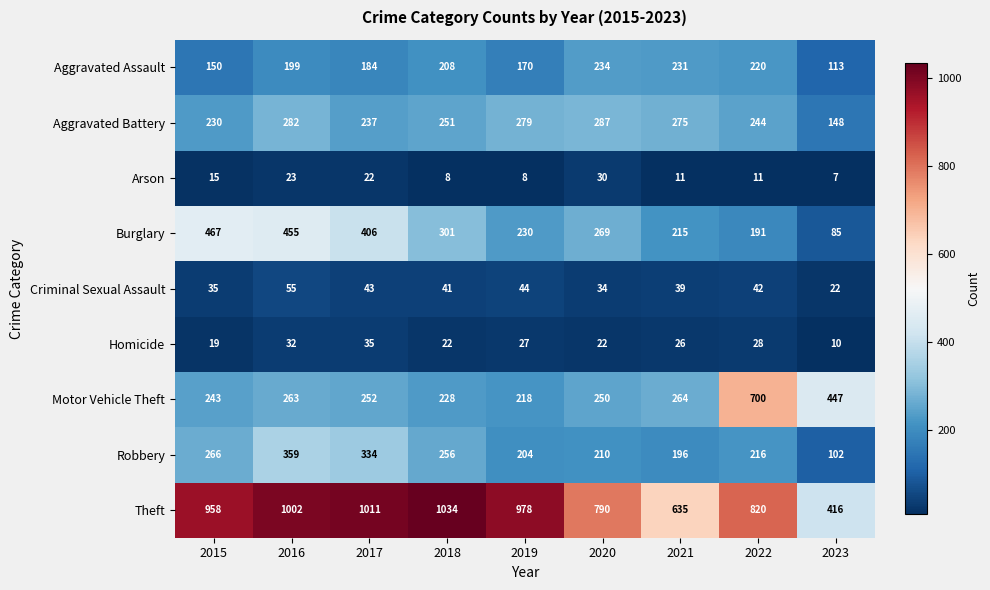

At how many categories does at least one series exceed 961?

4